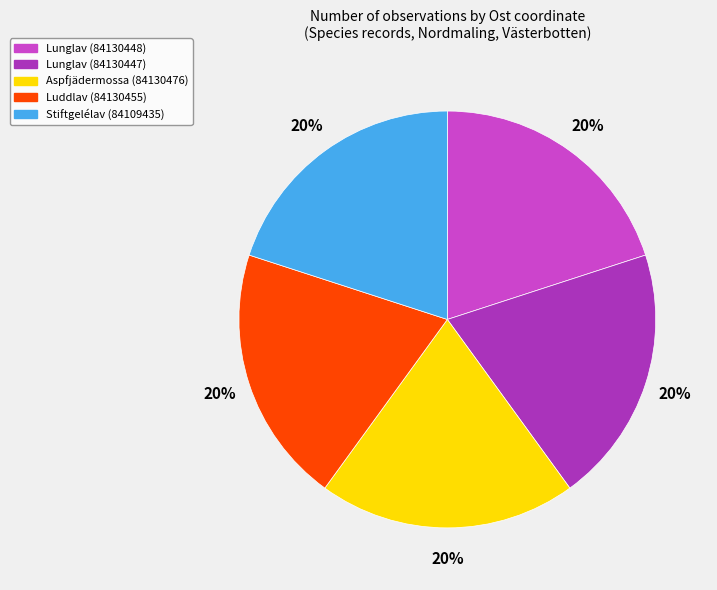

How many segments does this pie chart have?

5